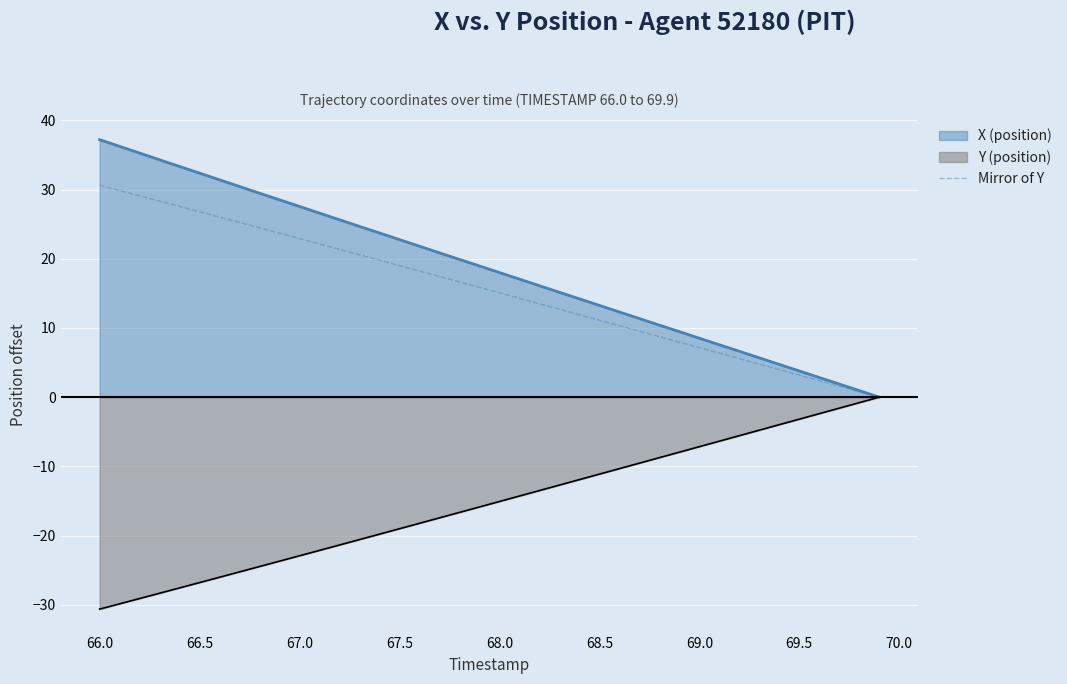

What value does the Y (position) series have at 69.0?

-7.2